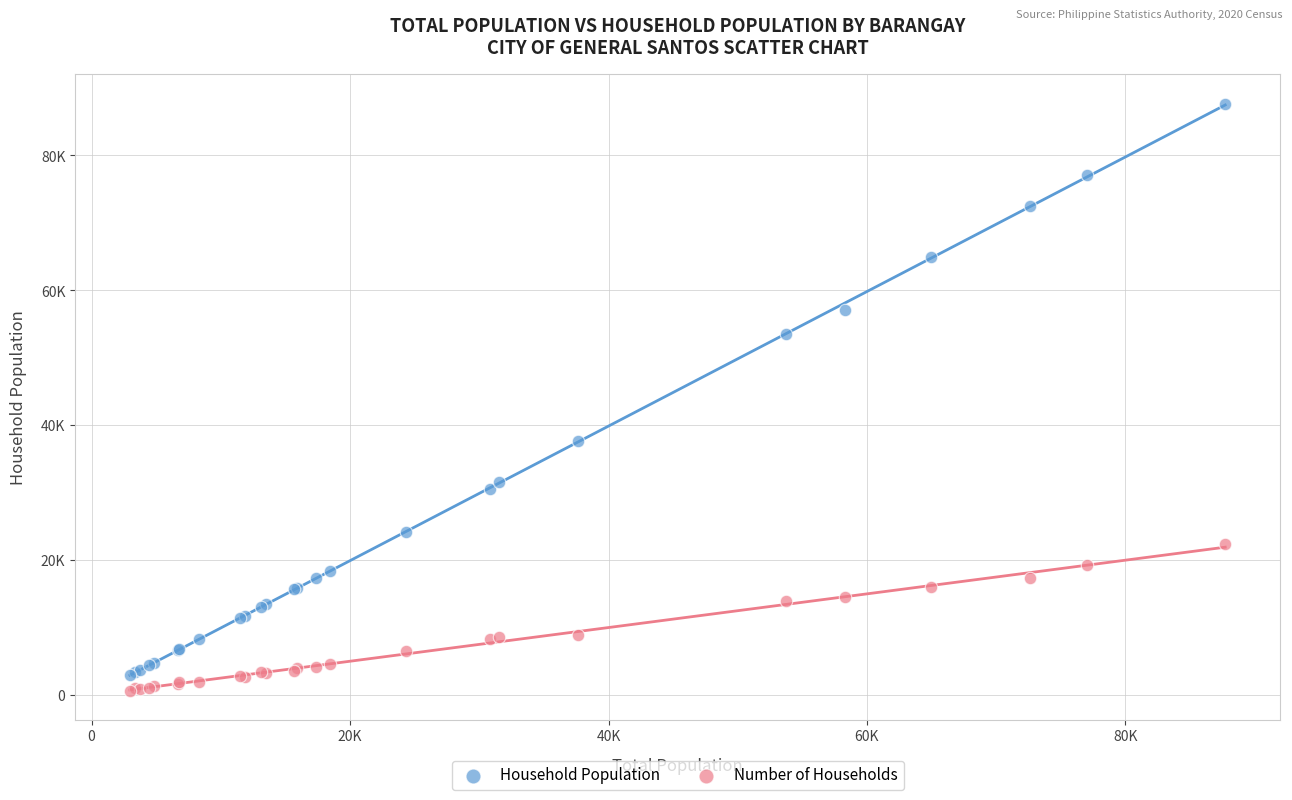

Which series contains the highest Y value?

Household Population